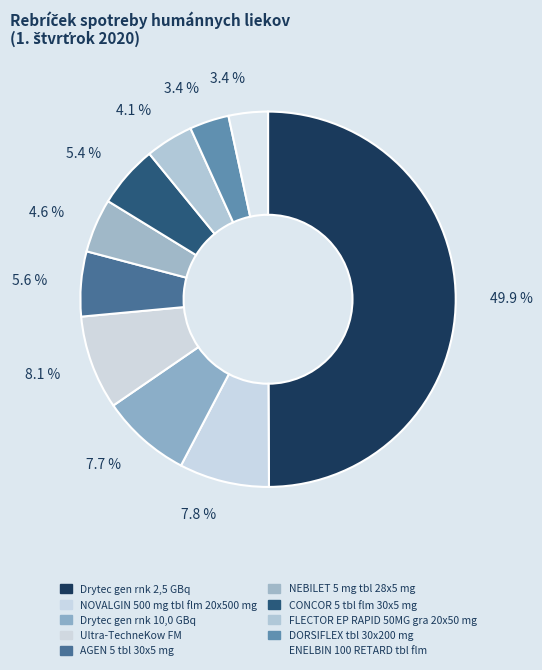

How many slices are in this pie chart?

10